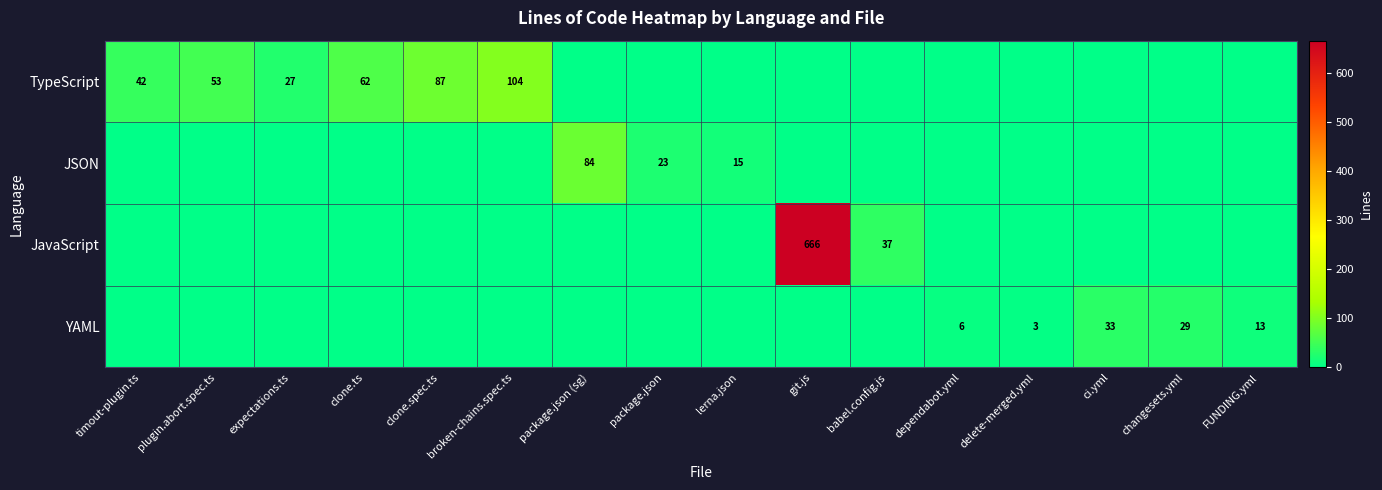

Is it true that TypeScript equals 87 at clone.spec.ts?

True